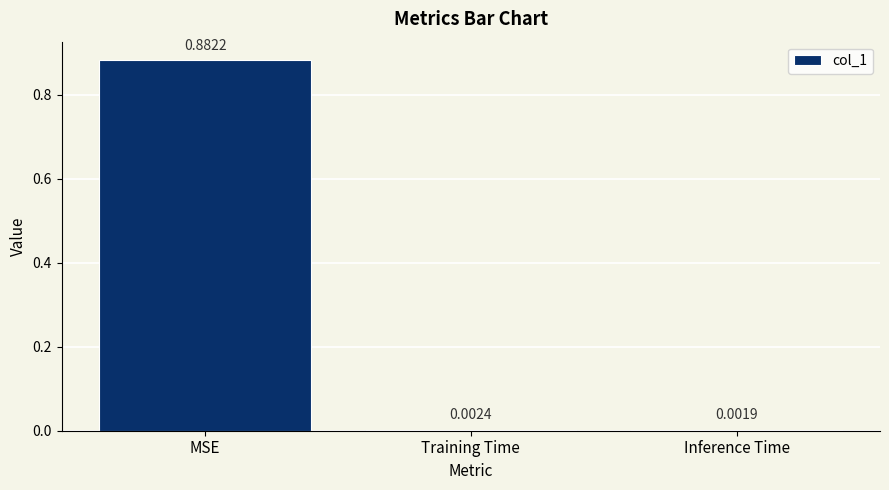

Which has a higher value, MSE or Inference Time?

MSE